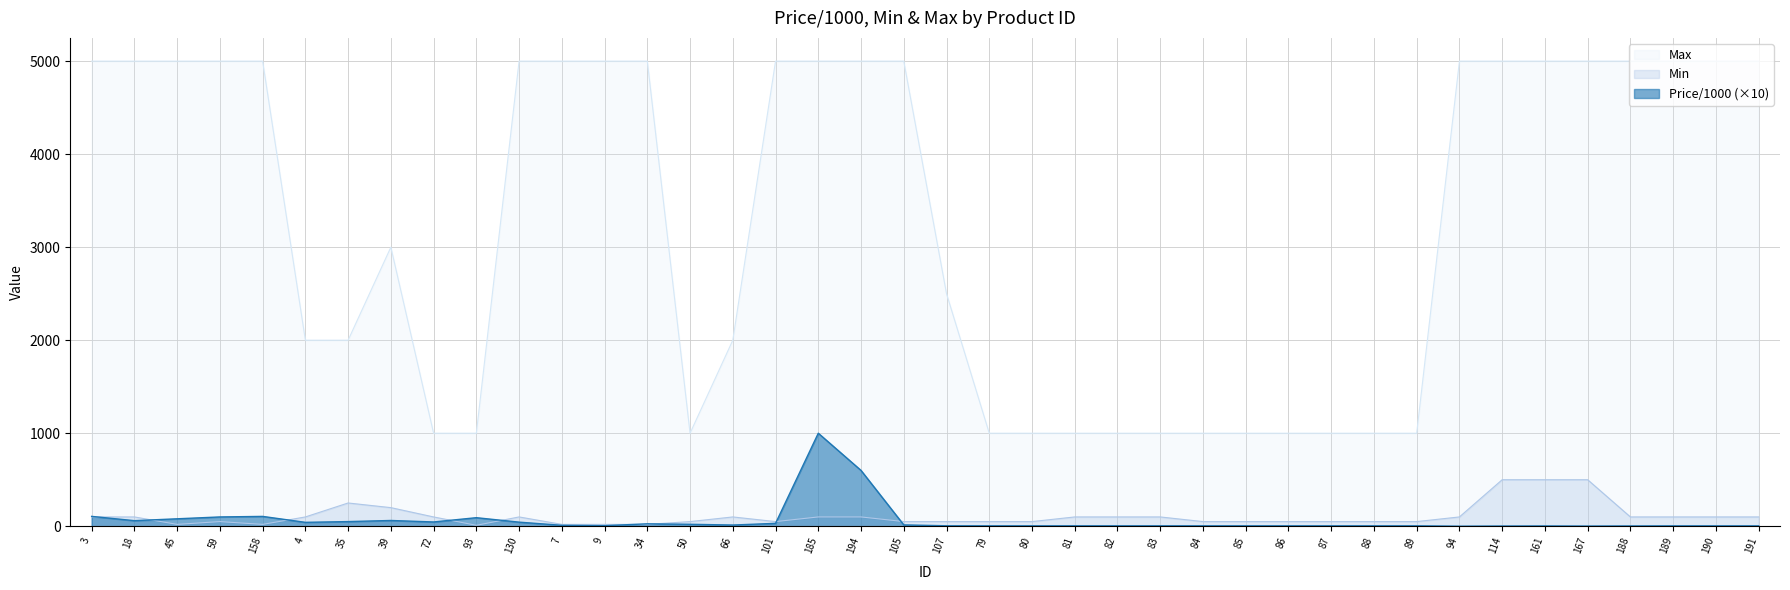

At which label does Price/1000 first exceed 6?

3